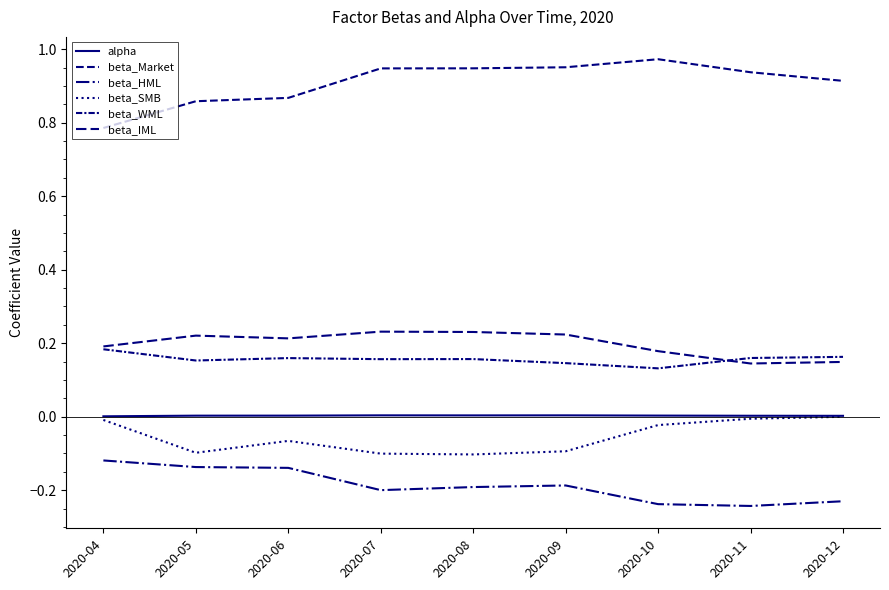

What is the smallest value displayed?

-0.2